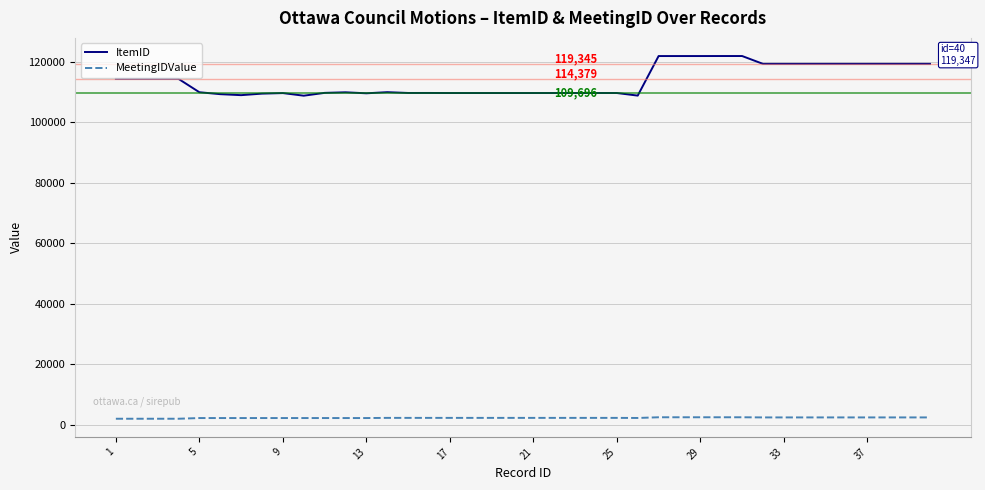

What is the difference between the maximum and minimum values in the ItemID series?

13124